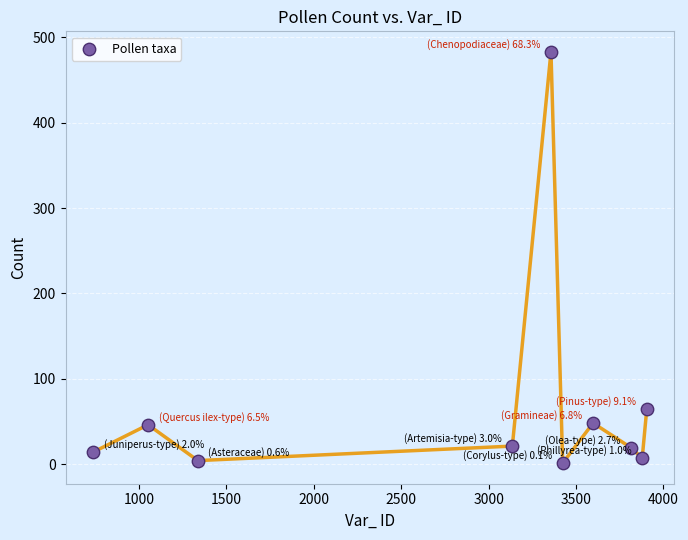

What Y value in the scatter plot is closest to 242?

64